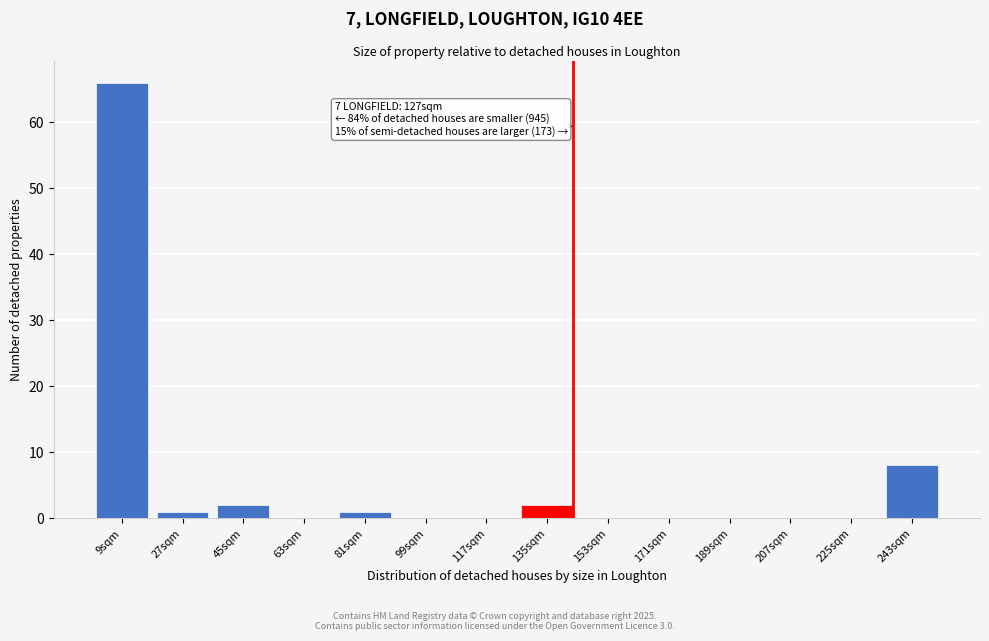

Reading left to right, extract all data points from this chart.

9sqm=66	27sqm=1	45sqm=2	63sqm=0	81sqm=1	99sqm=0	117sqm=0	135sqm=2	153sqm=0	171sqm=0	189sqm=0	207sqm=0	225sqm=0	243sqm=8